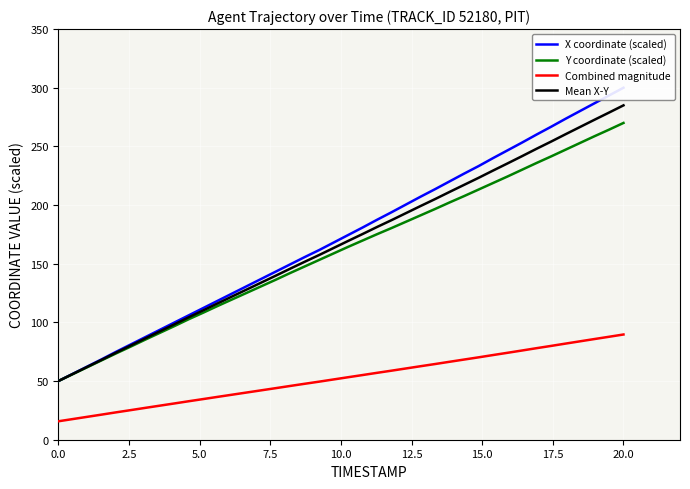

What is the lowest value of the Combined magnitude series?

15.7